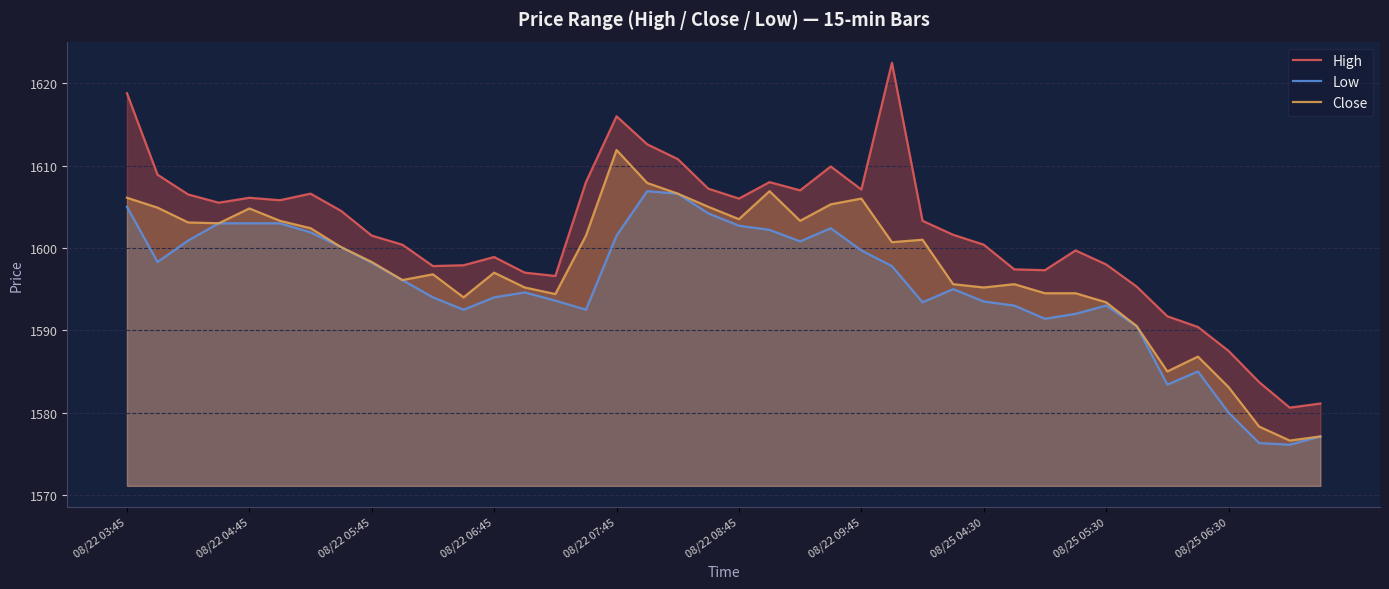

What is the lowest value of the Low series?

1576.1